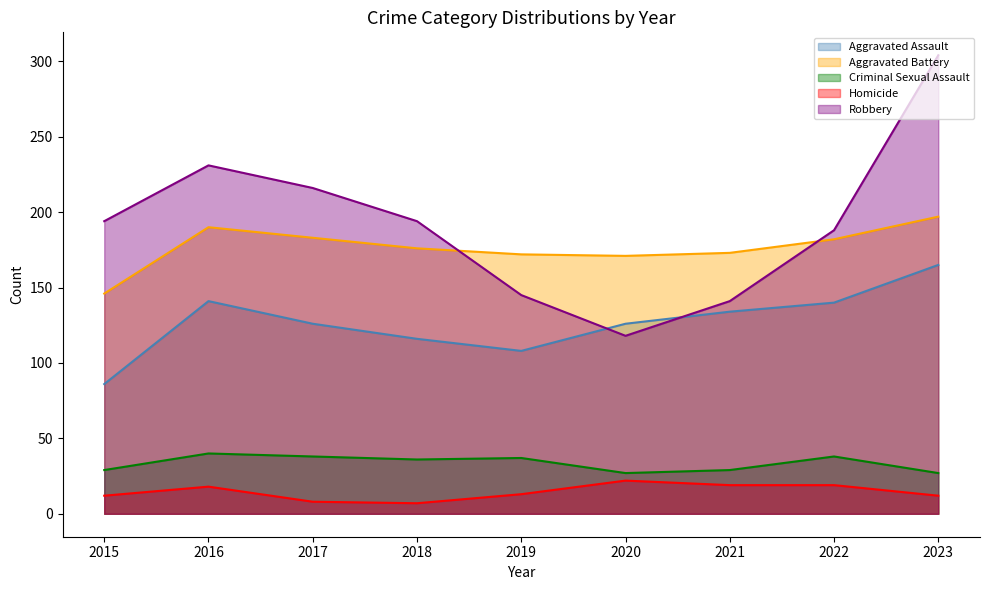

Which label corresponds to the largest value in the chart?

2023